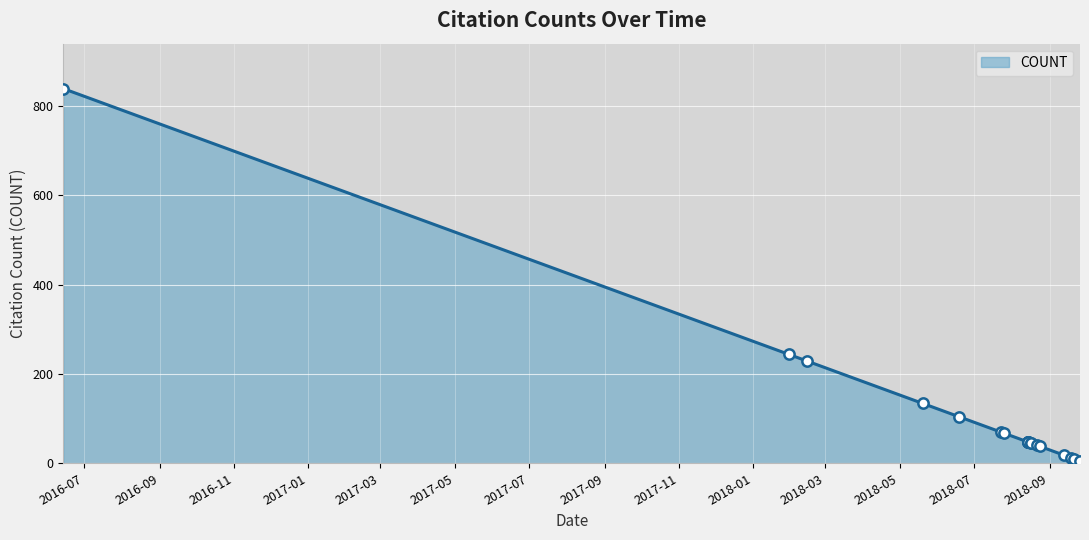

What is the ratio of the value at 2018-02-14 to the value at 2018-05-20?

1.7